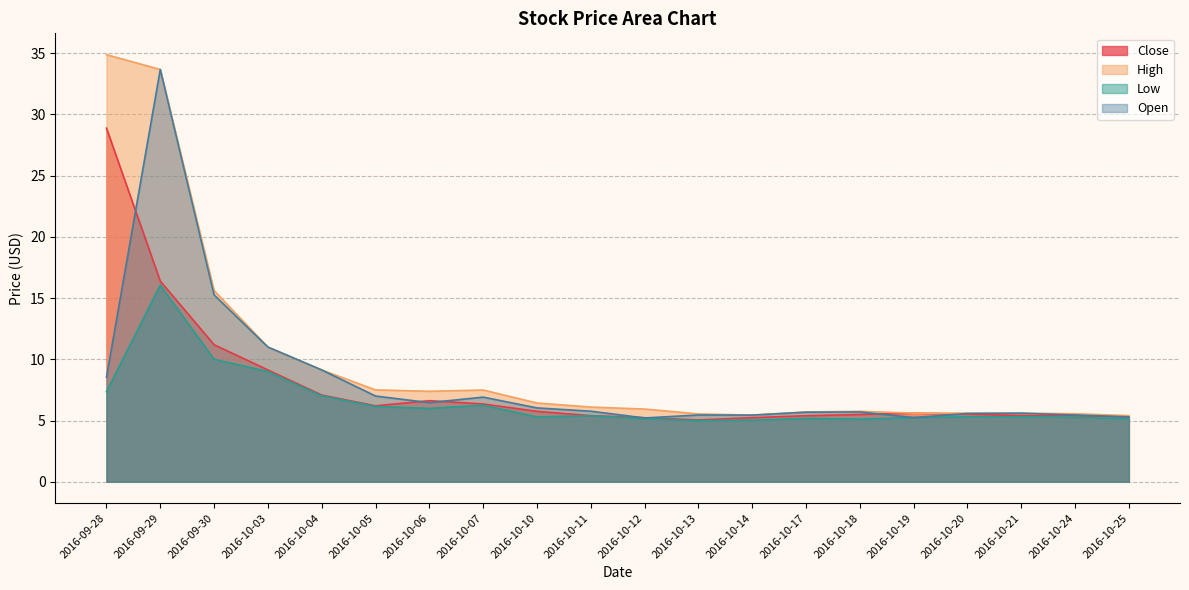

Which label corresponds to the smallest value in the chart?

2016-10-13